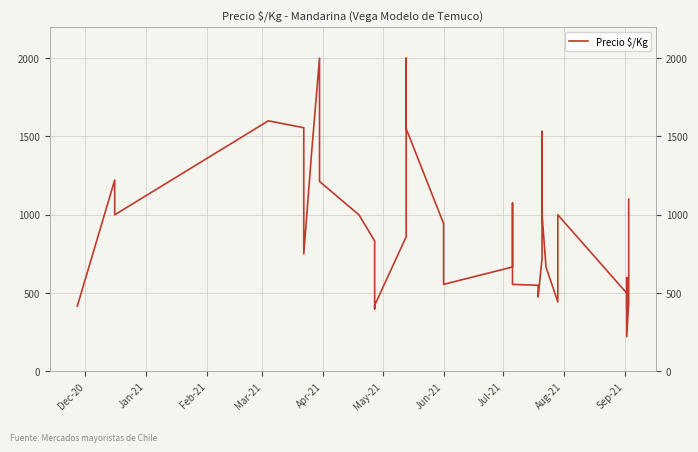

At which category does the data reach its first local peak?

Jan-21